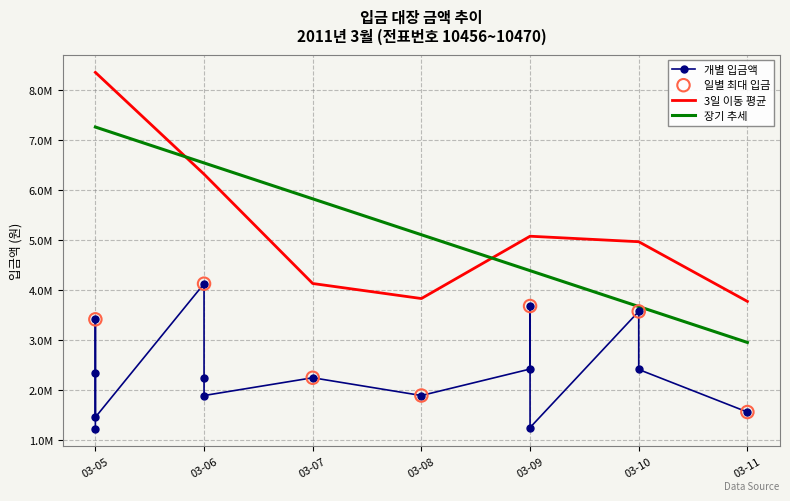

What is the ratio of the value at 2011-03-10 to the value at 2011-03-05?

2.0